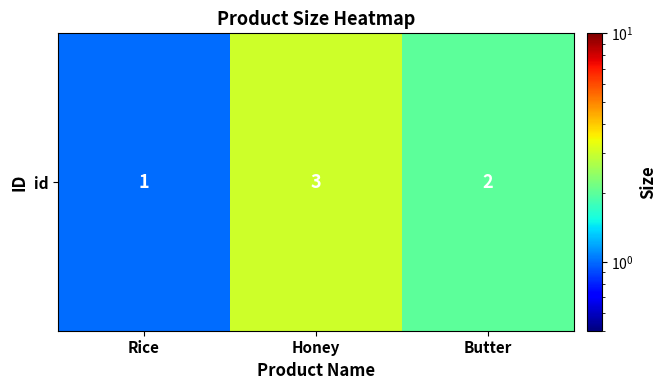

What is the greatest value displayed?

3